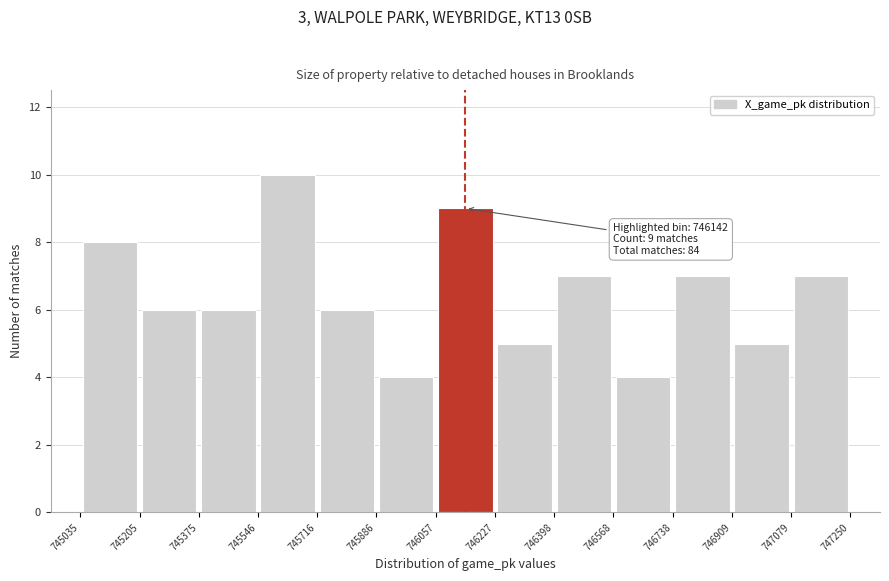

Over which range of the x-axis is the bar tallest?

745546 to 745716